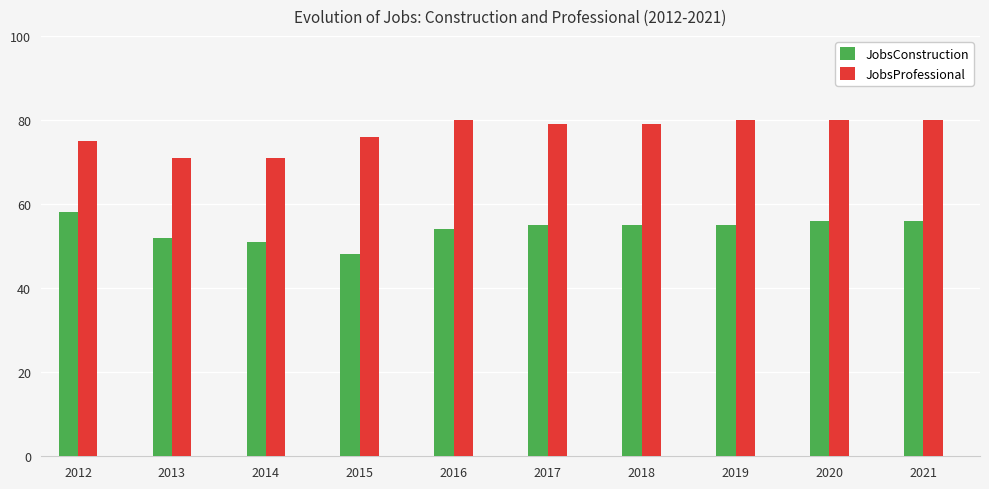

Reading left to right, extract all data points from this chart.

JobsConstruction: 58	52	51	48	54	55	55	55	56	56
JobsProfessional: 75	71	71	76	80	79	79	80	80	80